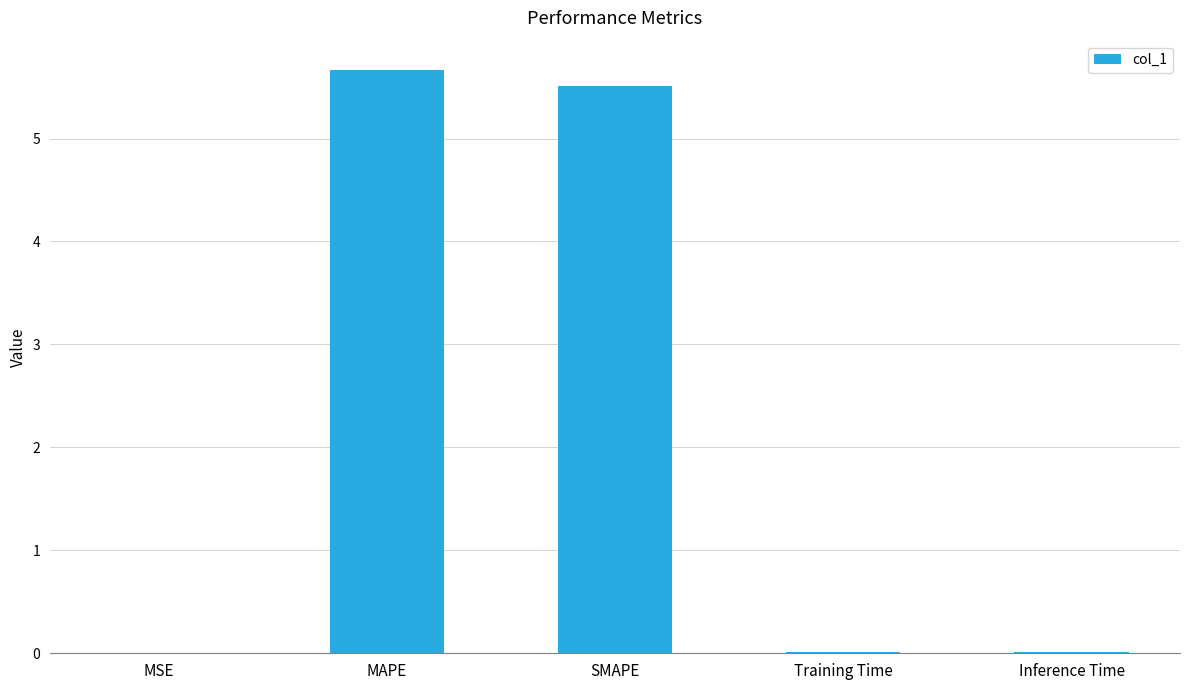

The value at MAPE is 1.9. True or false?

False